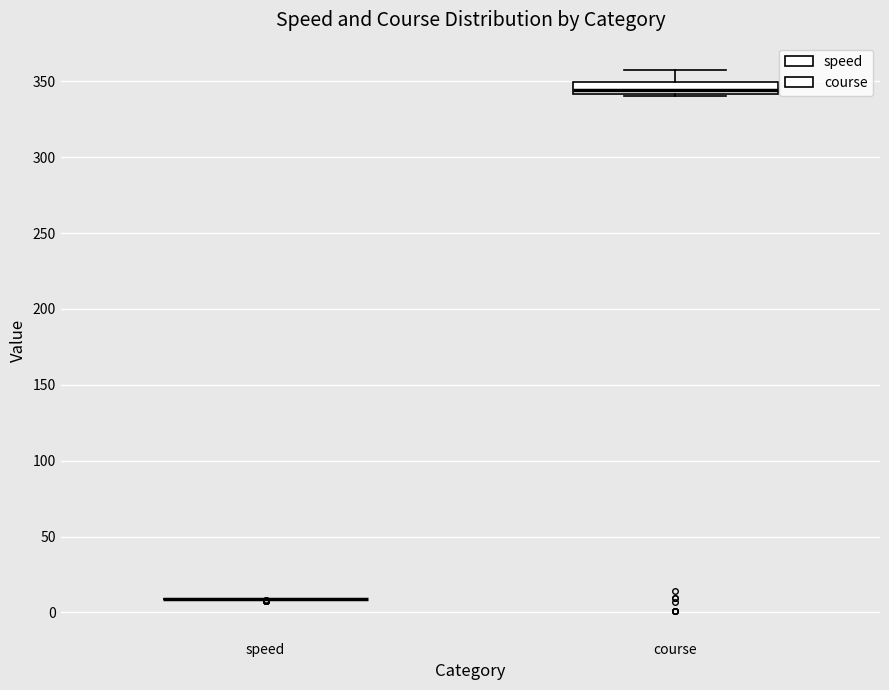

Reading left to right, transcribe this box plot: for each box, give where its median line is, the range the box spans, and where its two whiskers end, as read against the y-axis. The values are not printed on the chart, so give them approximately, as read against the axis.

speed: box collapsed to a line at 10, whiskers 10 to 10
course: median 345, box 340 to 350, whiskers 340 (just below the box's lower edge) to 360